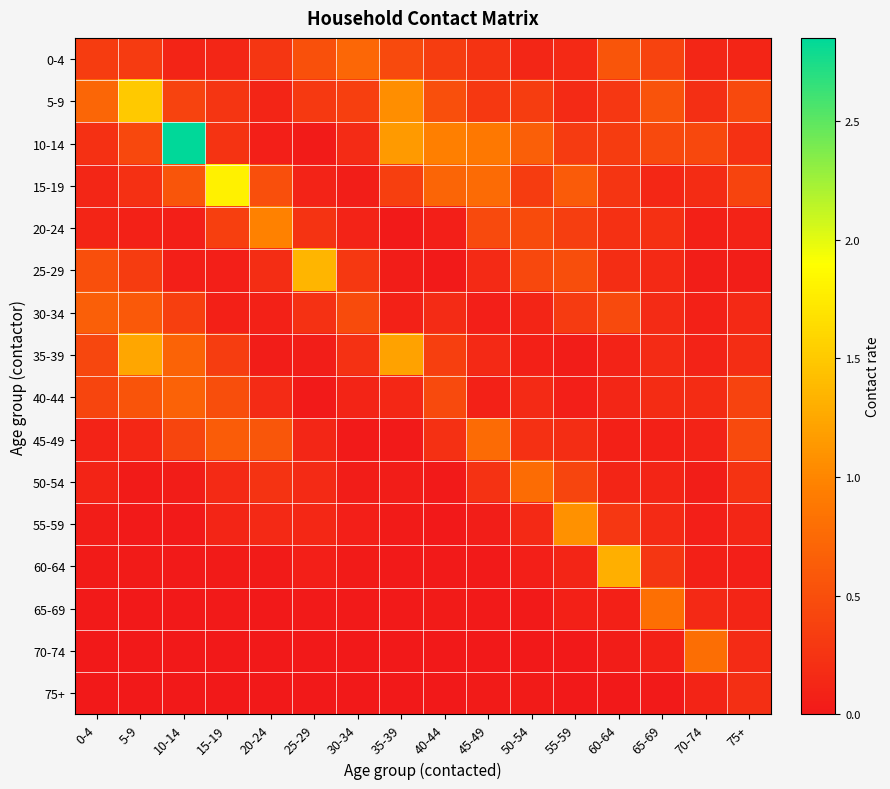

Which category has the highest value across all series?

10-14